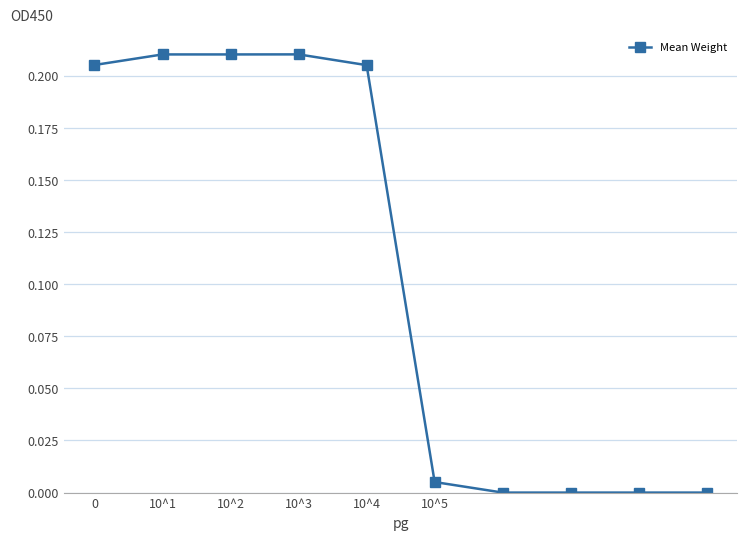

What is the sum of all values?

1.0